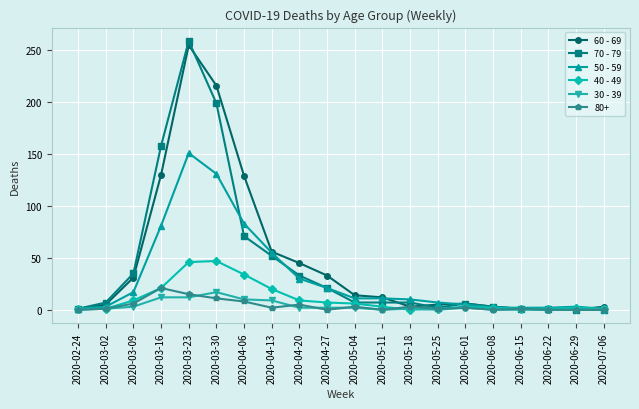

Which series has the largest total across all categories?

60 - 69